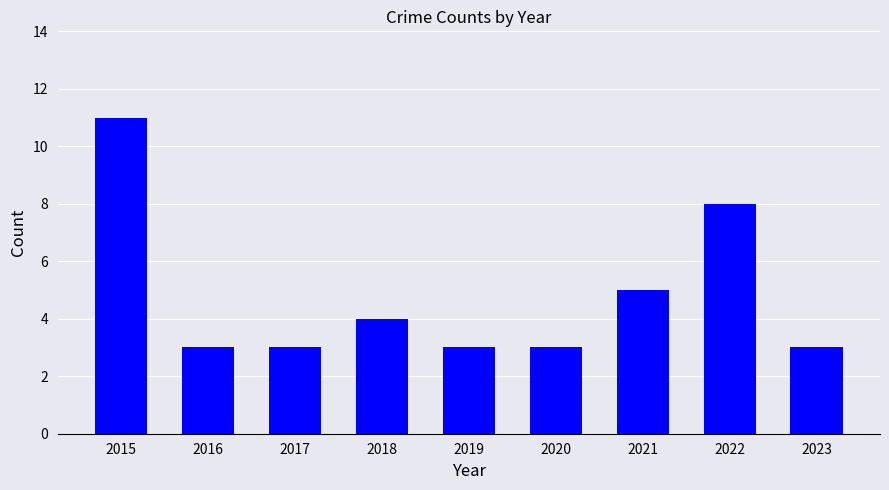

The chart shows a value of 11 at 2015. True or false?

True